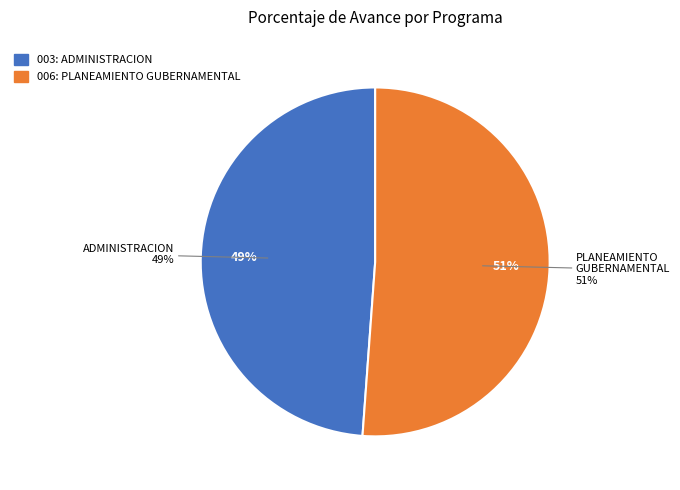

Does any single category account for the majority?

Yes